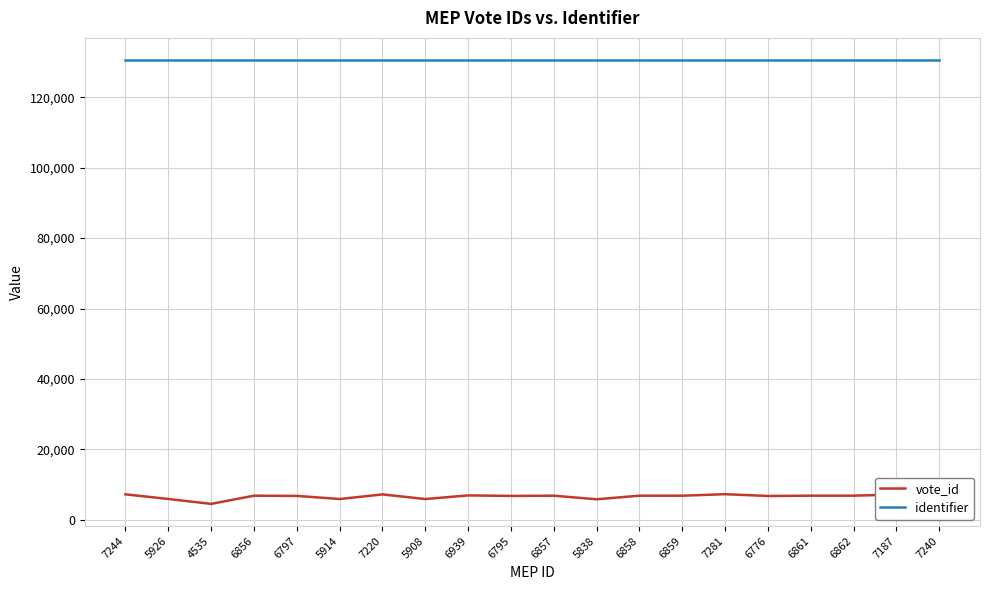

What is the highest value of the identifier series?

130529